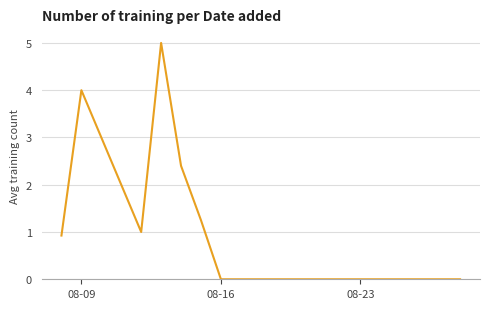

What is the maximum value shown in the chart?

5.0